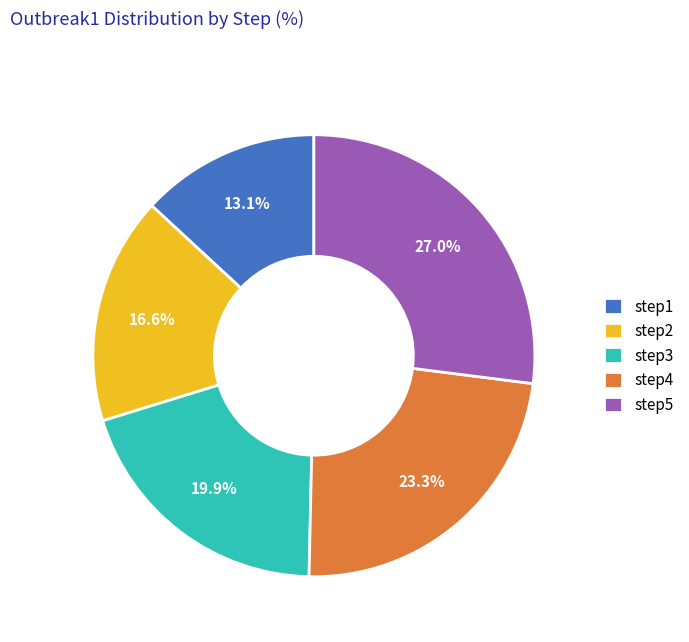

Does step3 account for over 50% of the chart?

No